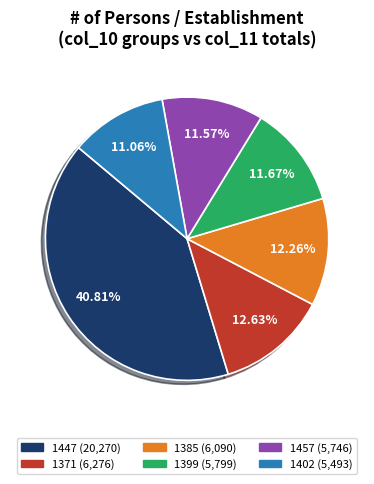

How many slices are in this pie chart?

6